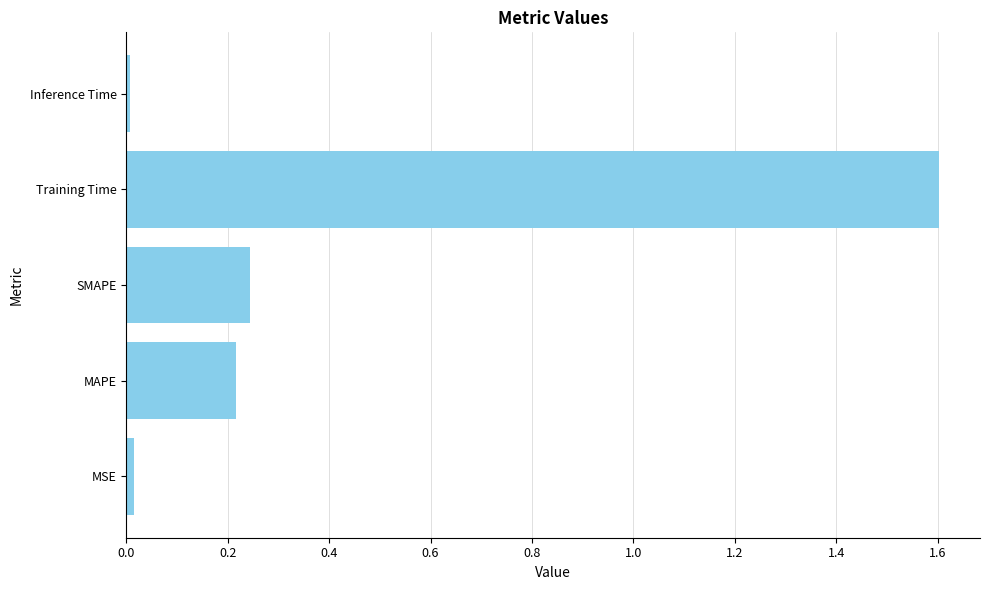

What is the difference between the maximum and minimum values?

1.6